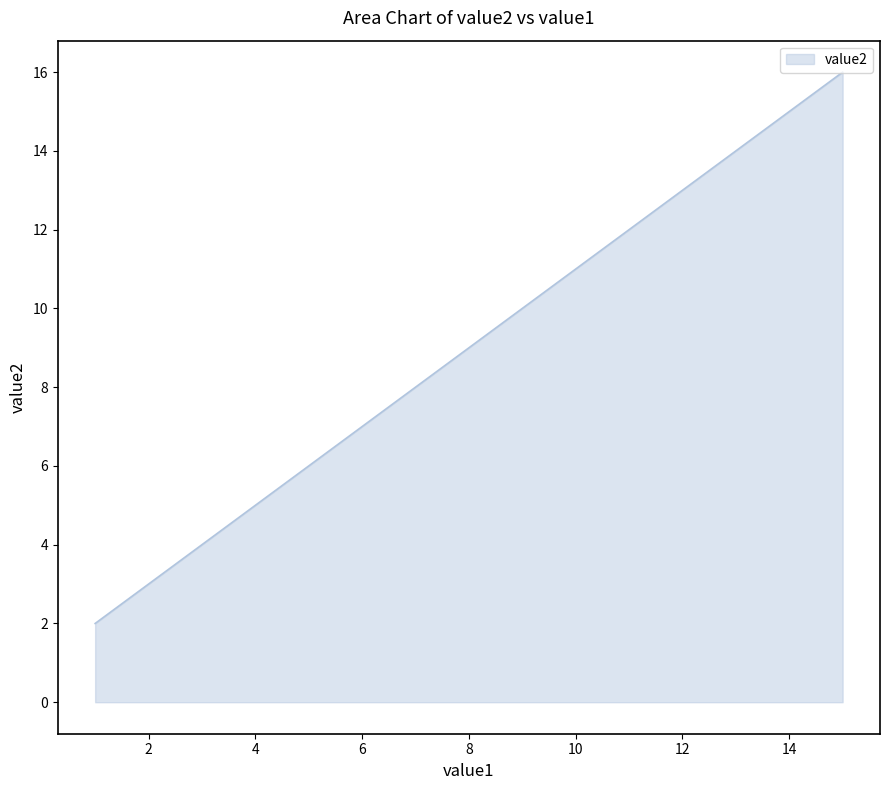

What is the maximum value shown in the chart?

16